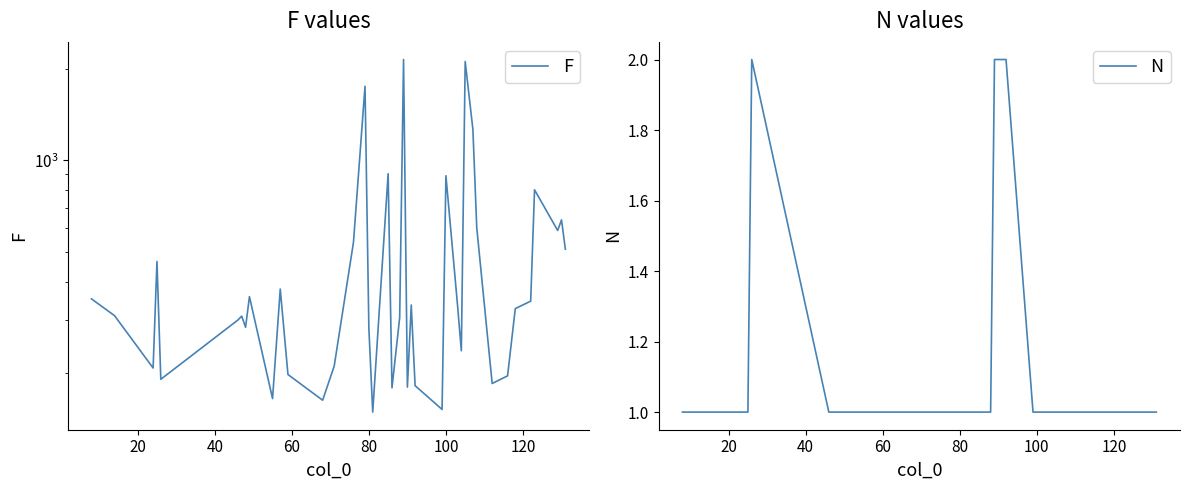

Does the chart have visible grid lines?

No